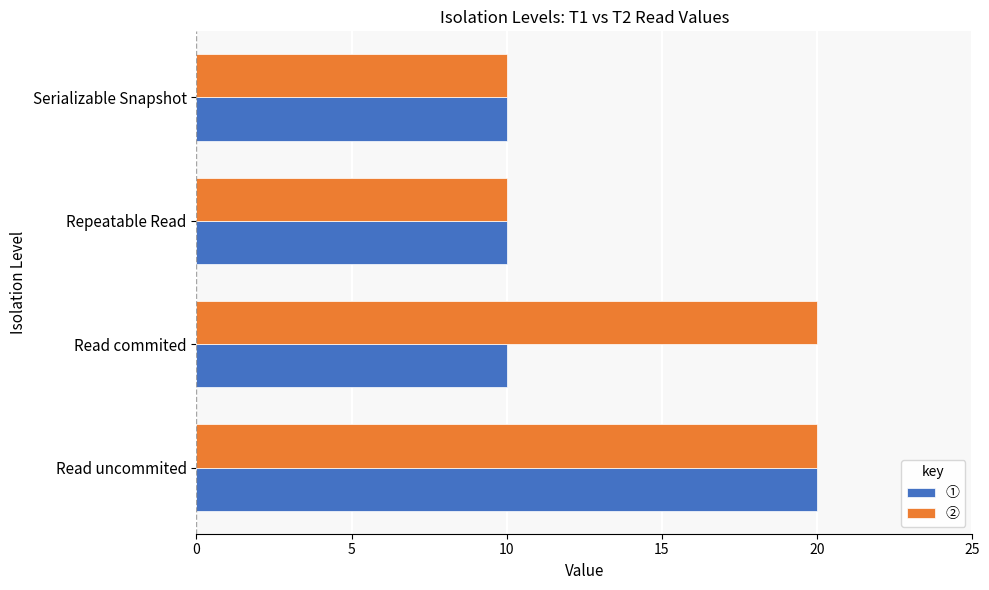

What is the sum of all ① values?

50